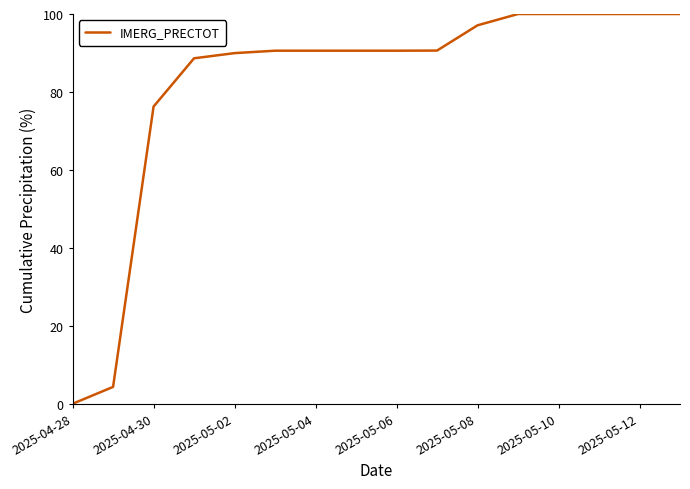

What is the greatest value displayed?

100.0